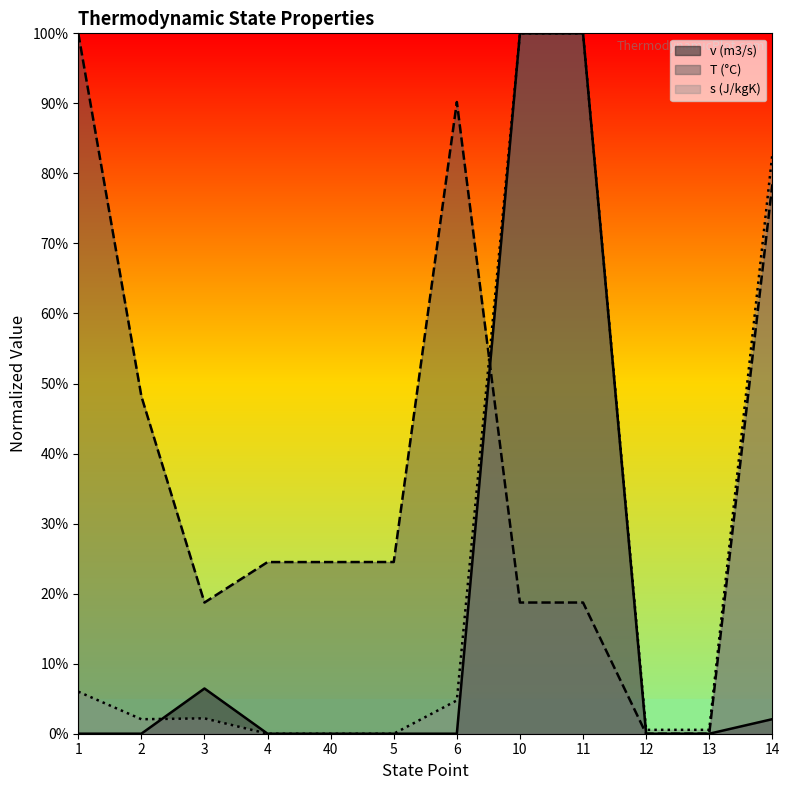

What is the difference between the v values at 12 and 10?

1.0